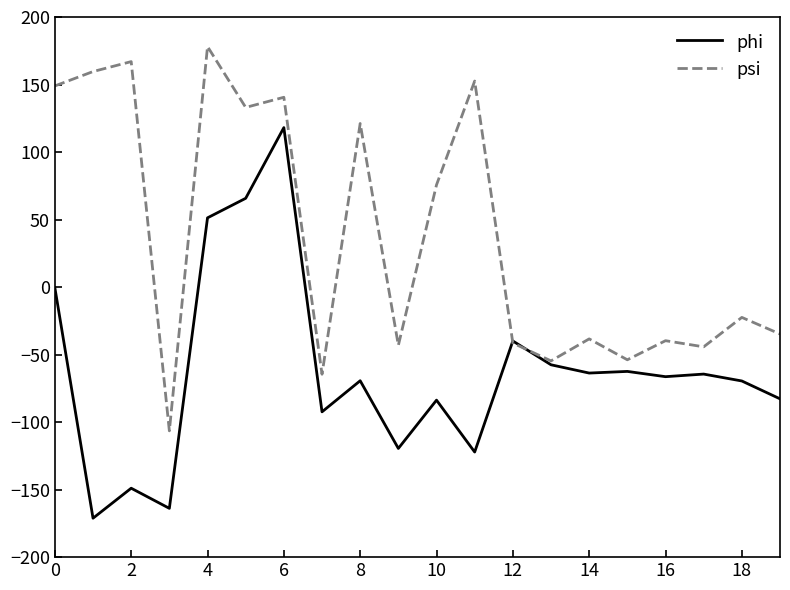

Rank the series by their maximum value, from highest to lowest.

psi, phi